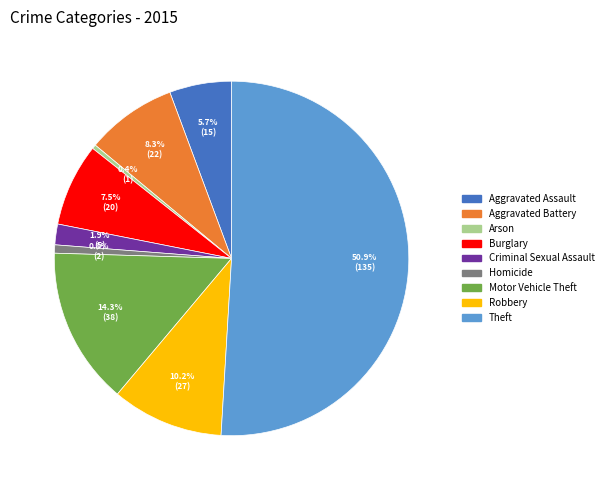

To the nearest percent, what is the average slice percentage?

11%